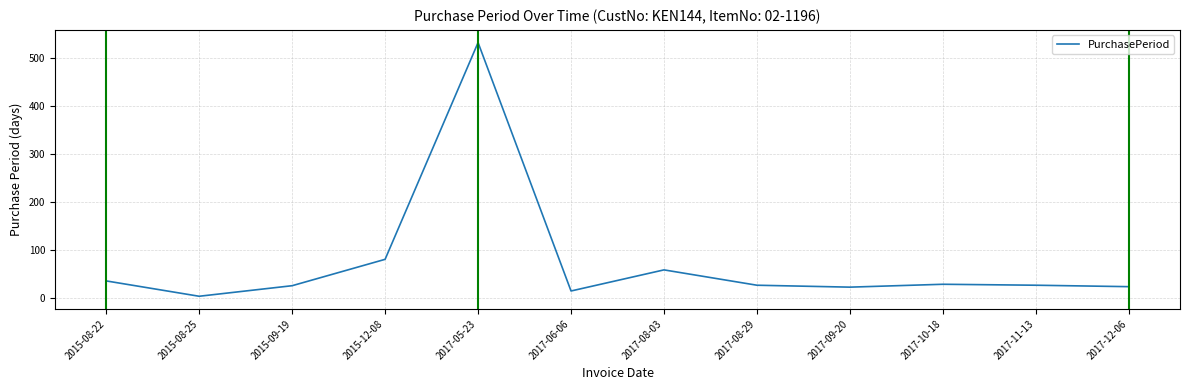

What is the difference between the maximum and second lowest values?

518